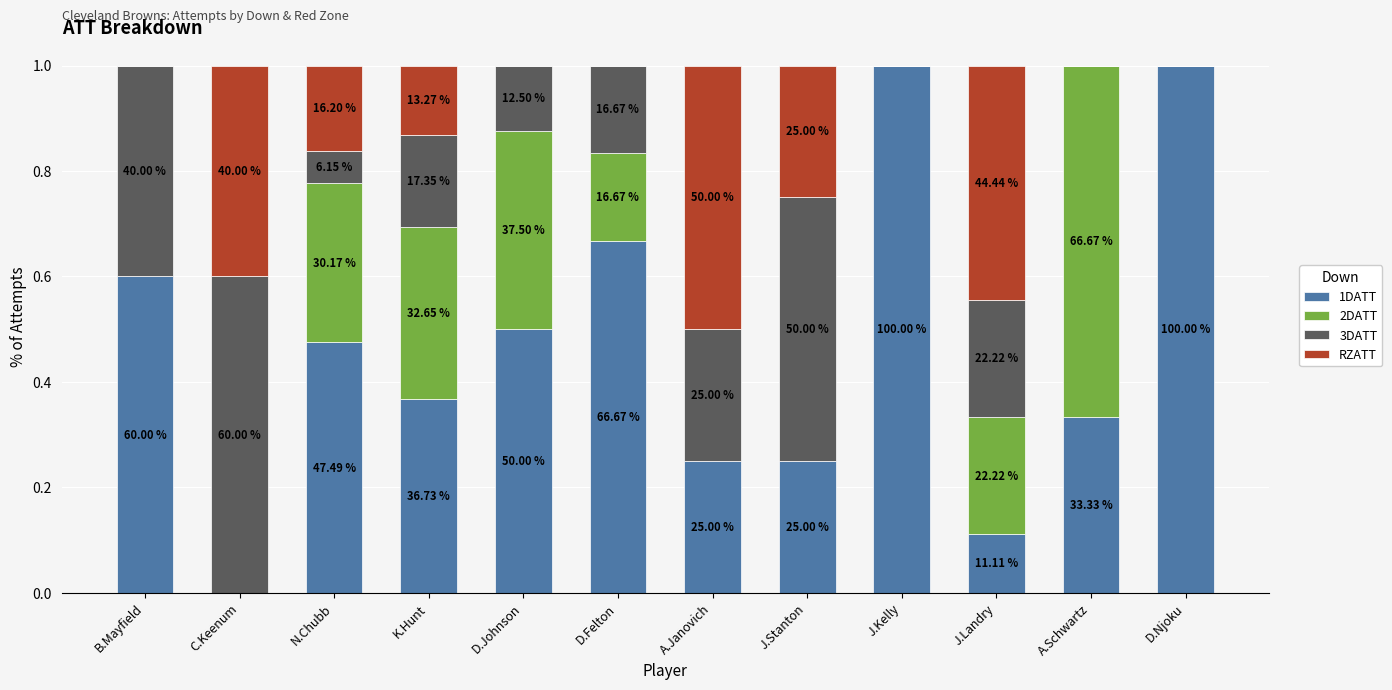

Rank the series by their maximum value, from highest to lowest.

1DATT, 2DATT, 3DATT, RZATT